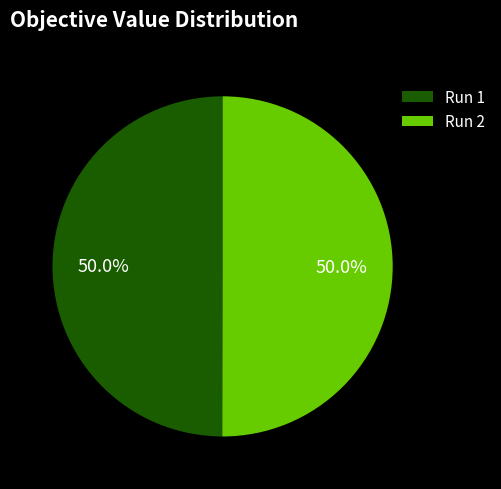

How much of the chart is everything except Run 1?

50.0%